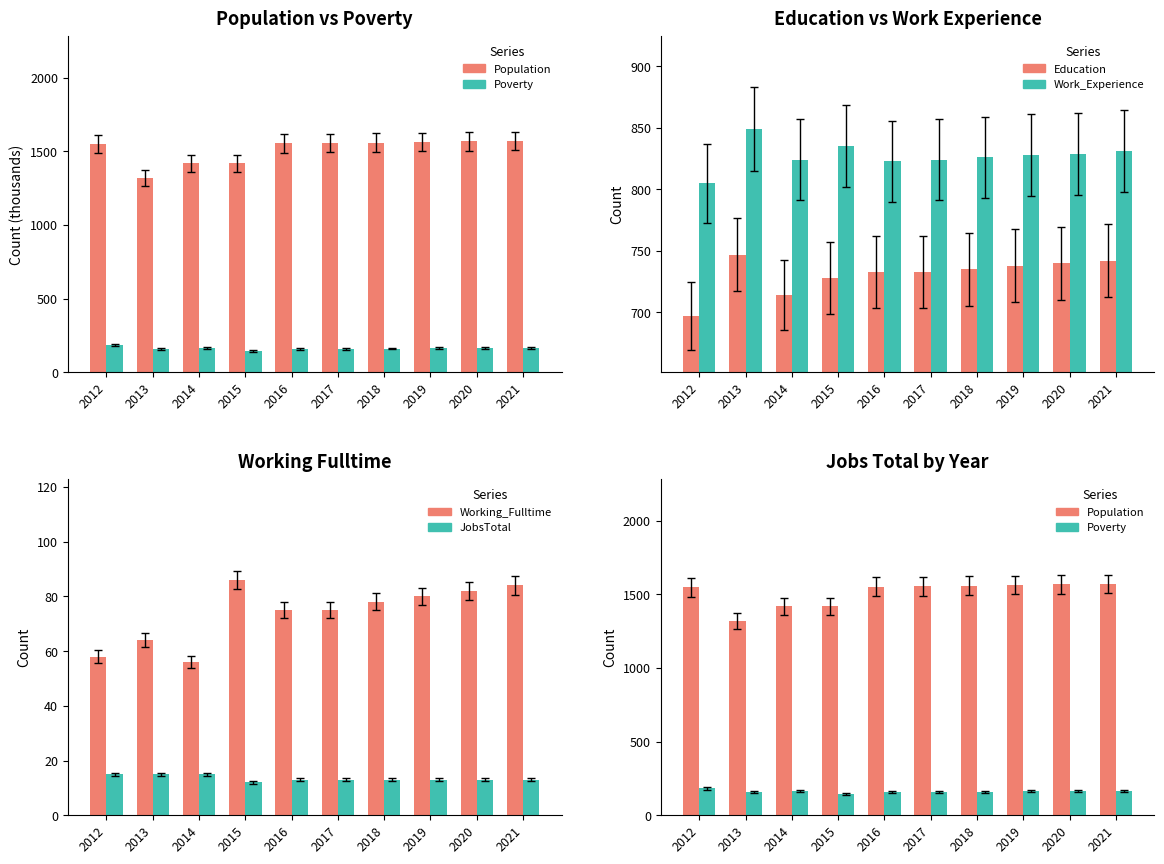

Between 2016 and 2020, which series saw the biggest shift?

Population